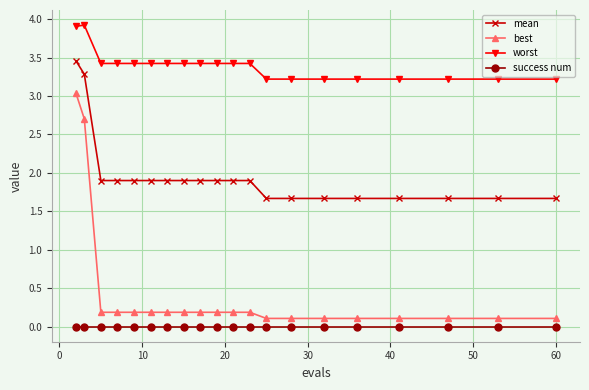

Which series has the largest range (max minus min)?

best